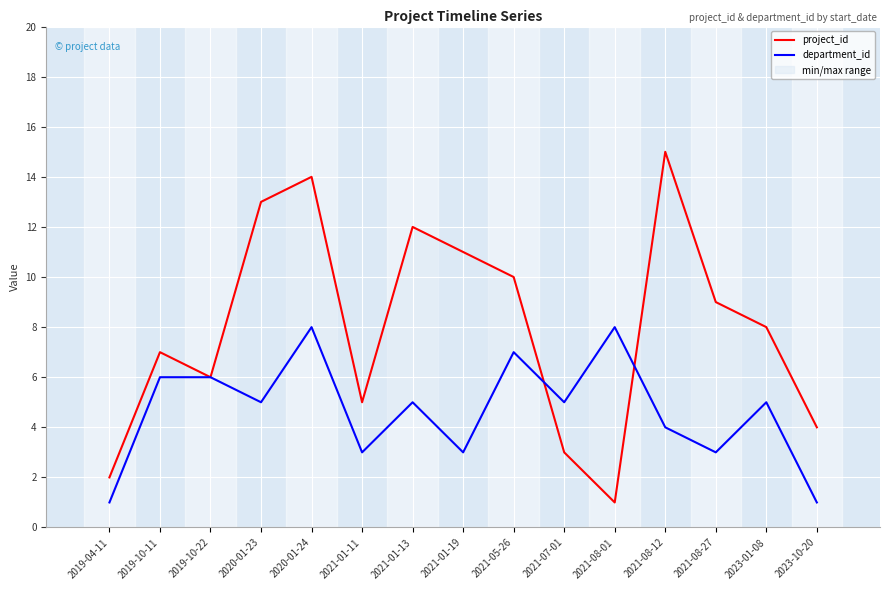

Where does the department_id series first go above 5?

2019-10-11